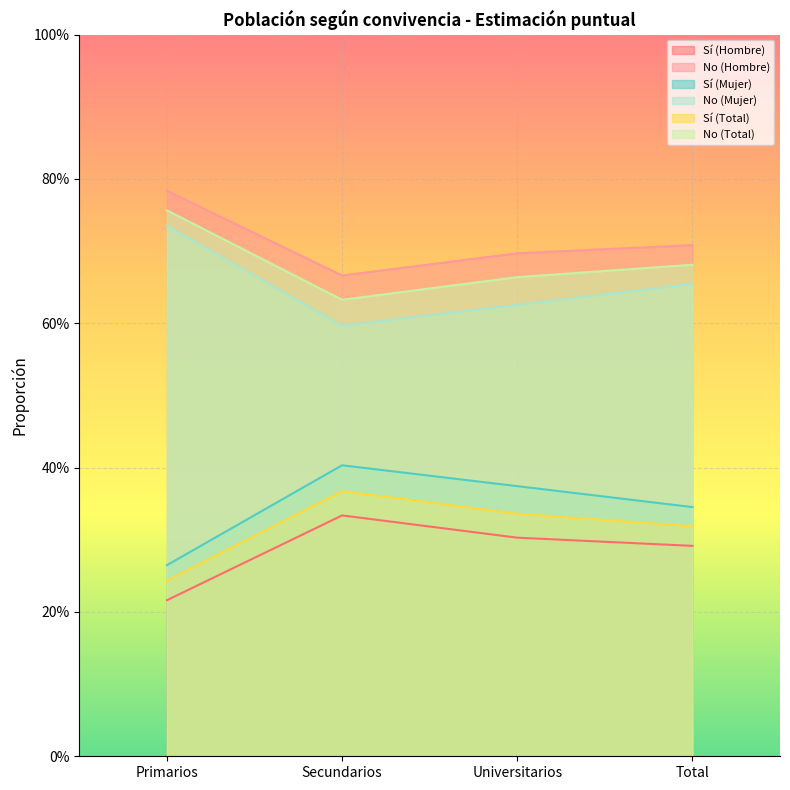

True or false: No (Mujer) has more than 2 points higher than both neighbors.

False